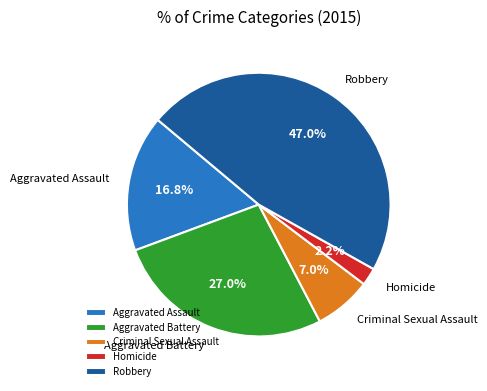

Count the number of slices in the pie.

5